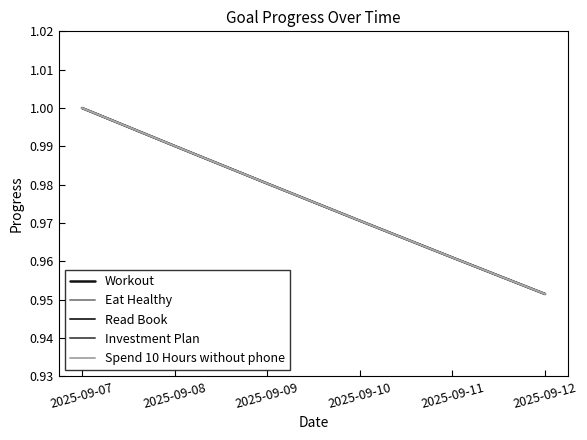

Does the chart display data point markers on the line(s)?

No